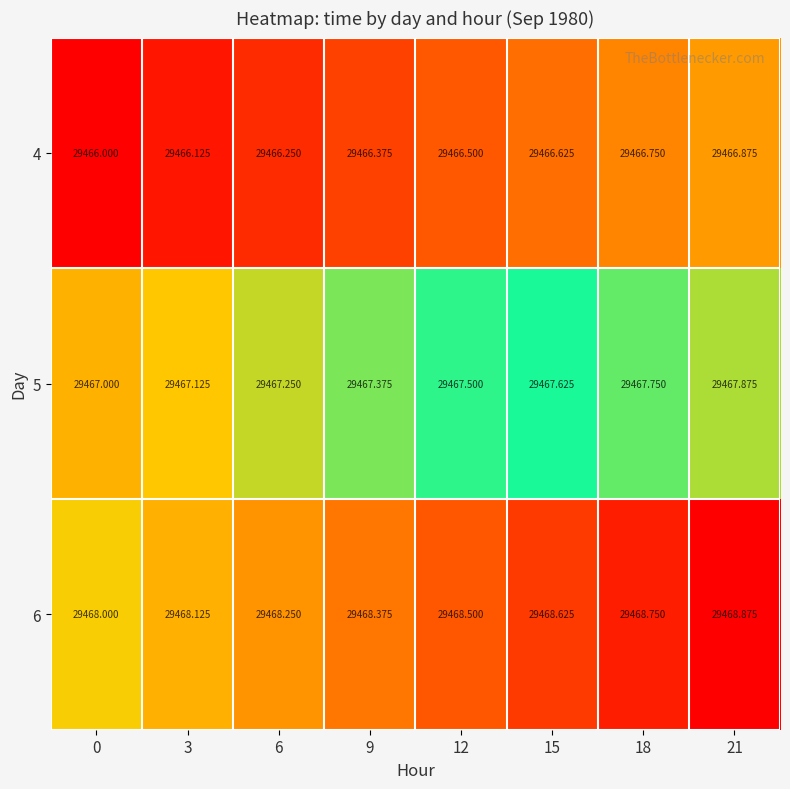

At how many categories does at least one series exceed 29466?

8